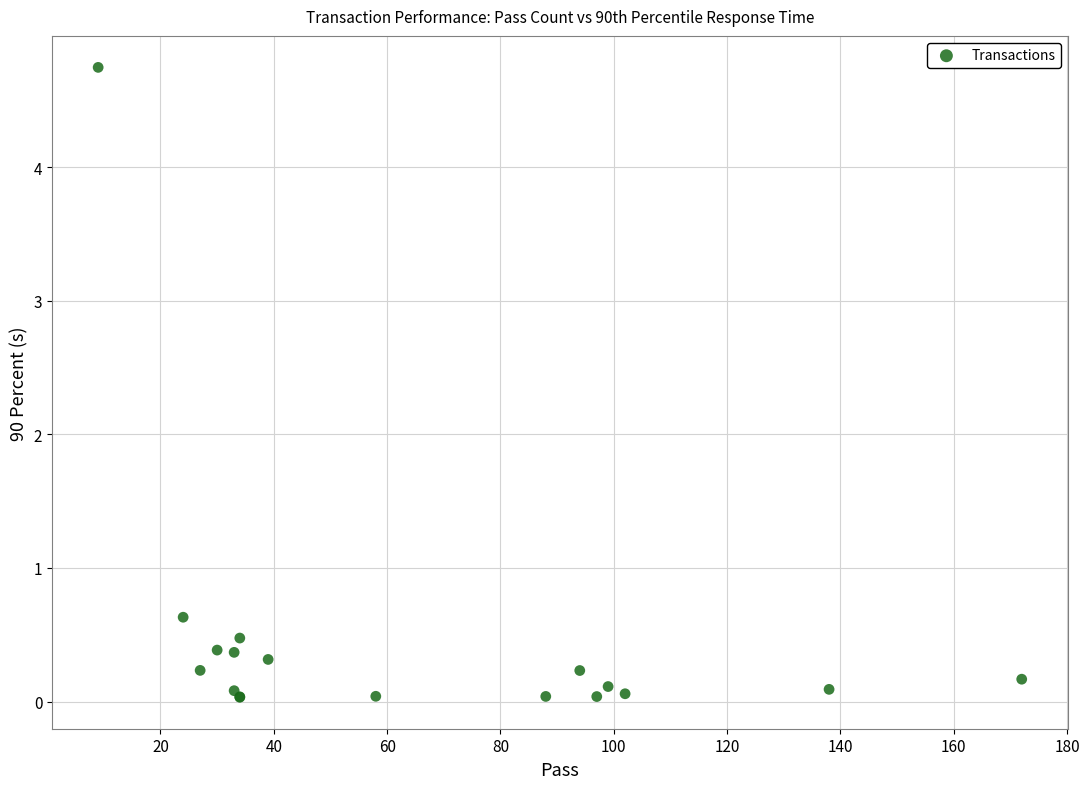

What Y value in the scatter plot is closest to 2?

0.6